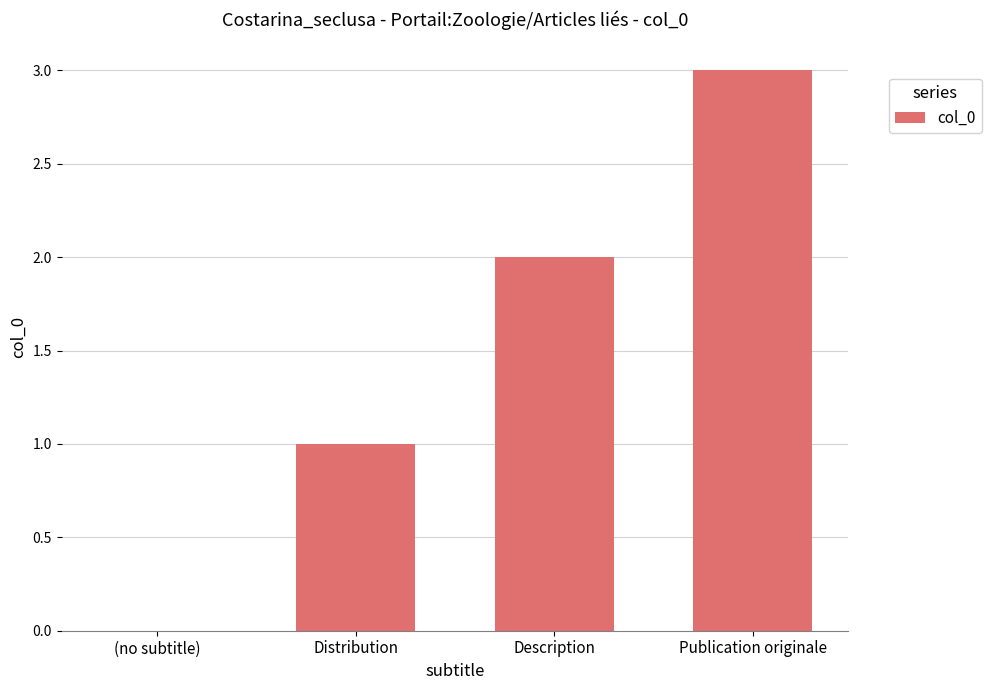

Is it true that the value at (no subtitle) is 1?

False